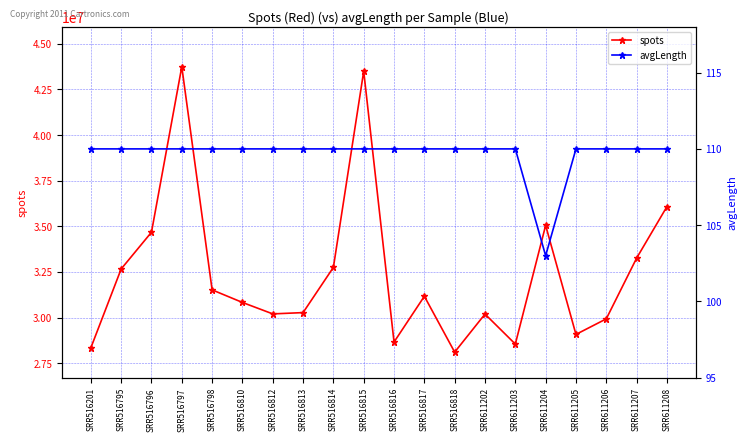

Is it true that spots equals 34673395 at SRR516796?

True